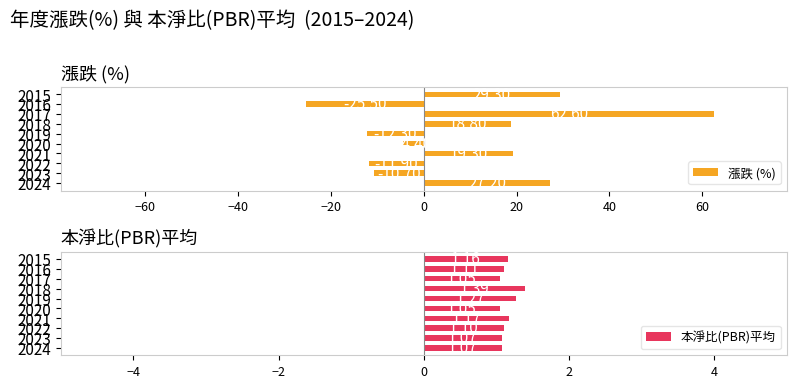

What is the difference between the maximum and minimum values in the 漲跌 (%) series?

88.1